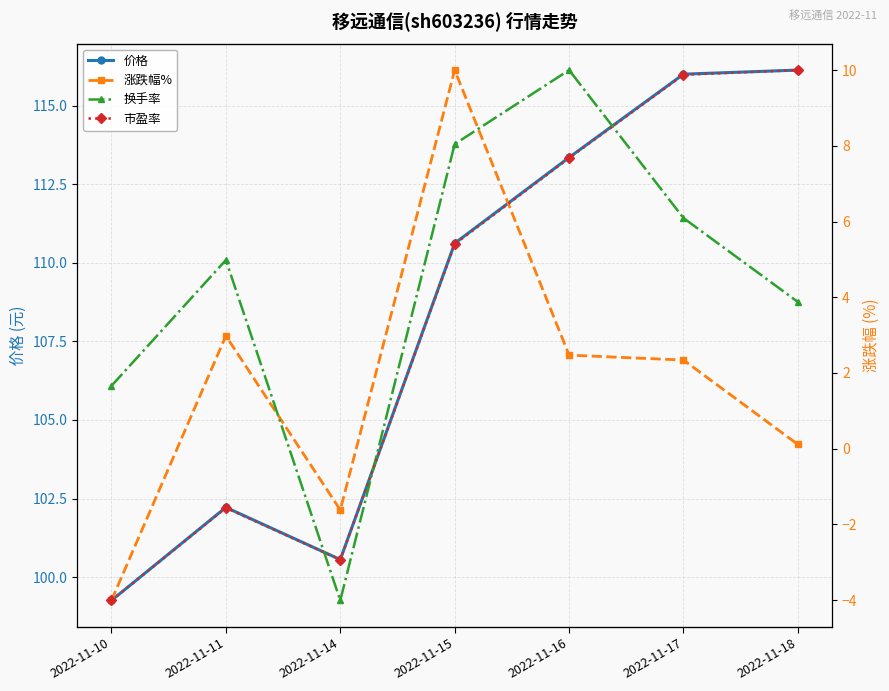

The value of 价格 at 2022-11-18 is 69.2. True or false?

False